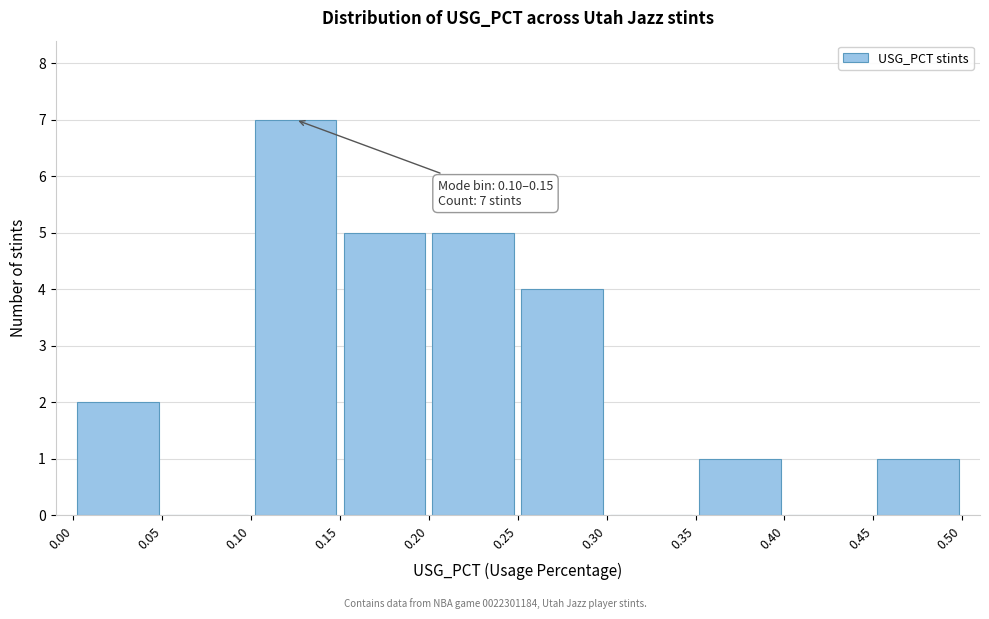

Over which range of the x-axis is the bar tallest?

0.10 to 0.15